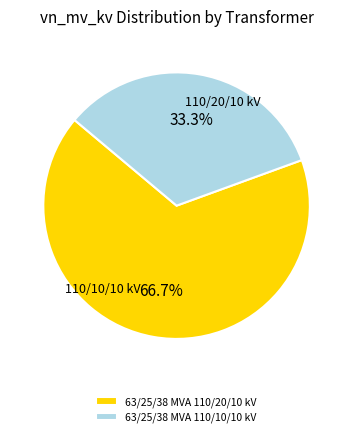

What is the largest slice in the pie chart?

63/25/38 MVA 110/20/10 kV